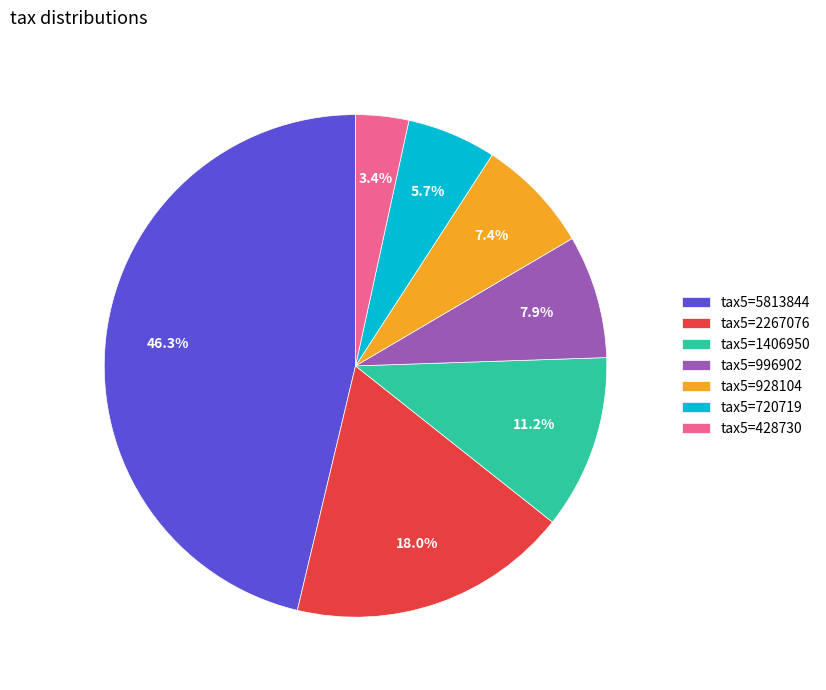

Approximately how many times larger is the value at tax5=1406950 compared to tax5=428730?

3.3